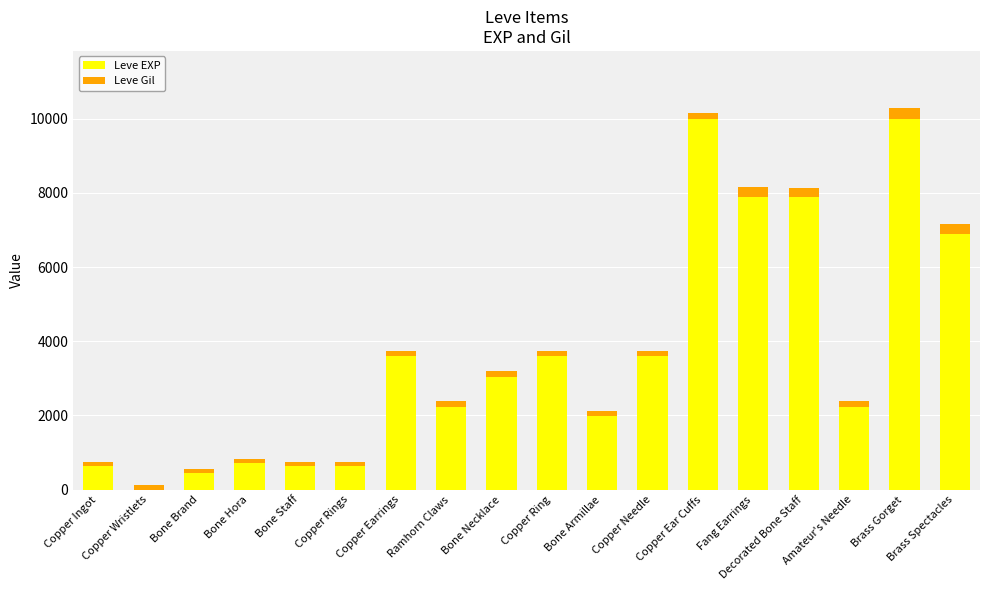

Does the chart contain stacked bars?

Yes